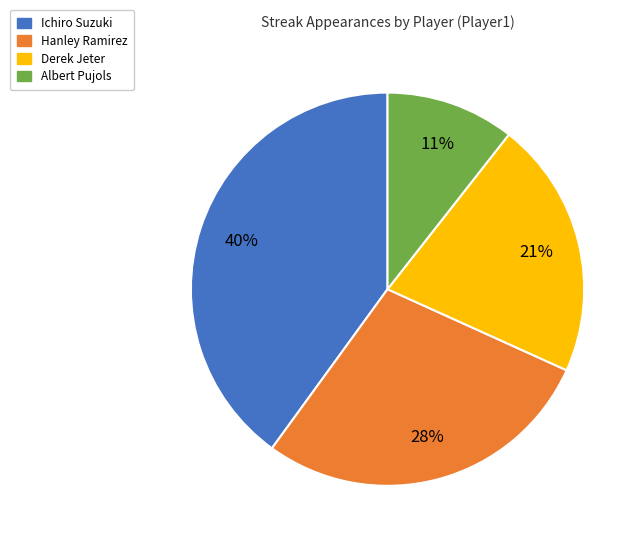

Between Ichiro Suzuki and Derek Jeter, which is larger?

Ichiro Suzuki